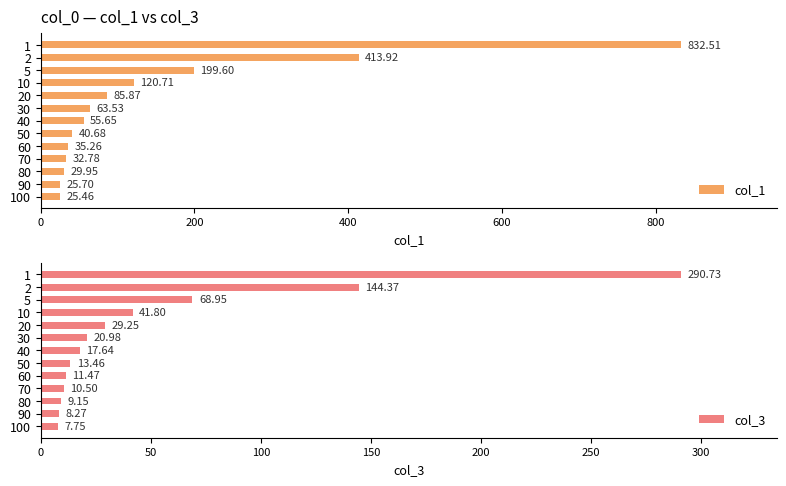

What are all the series names shown in the legend?

col_1, col_3